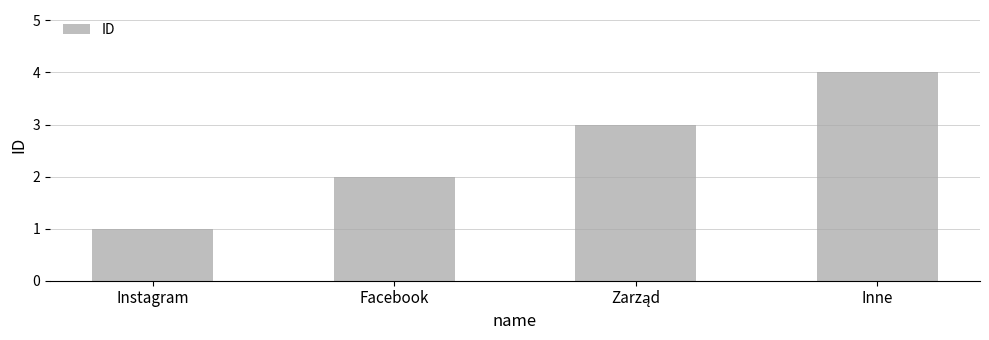

The chart shows a value of 2 at Facebook. True or false?

True